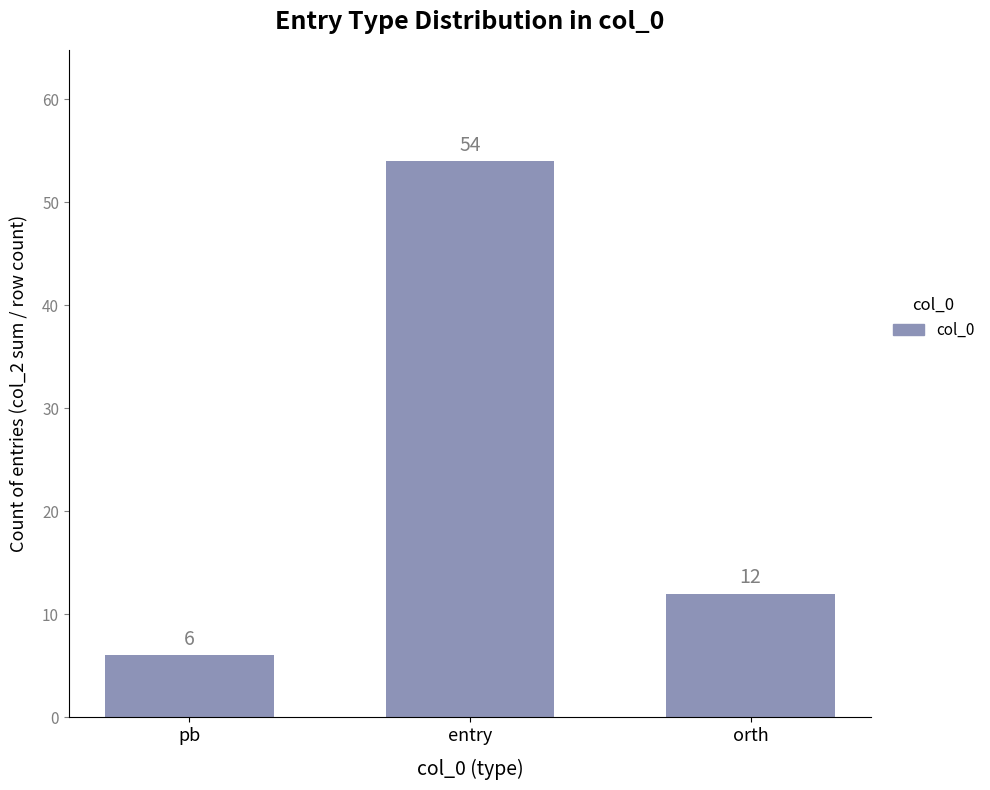

Rank the categories by value from lowest to highest.

pb, orth, entry